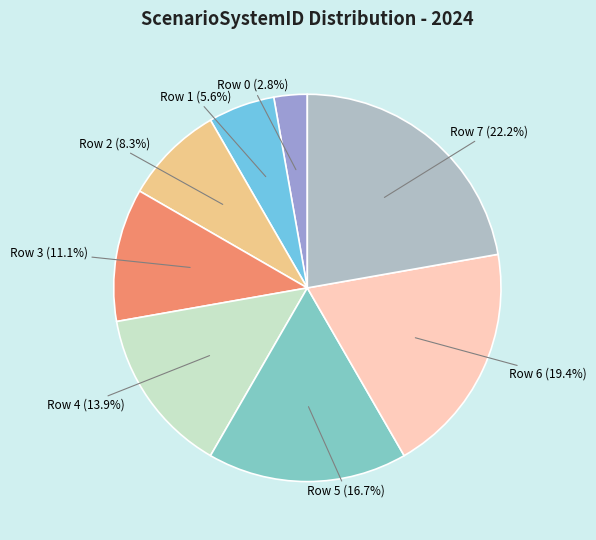

To the nearest percent, what is the difference between the largest and smallest slice percentages?

19%